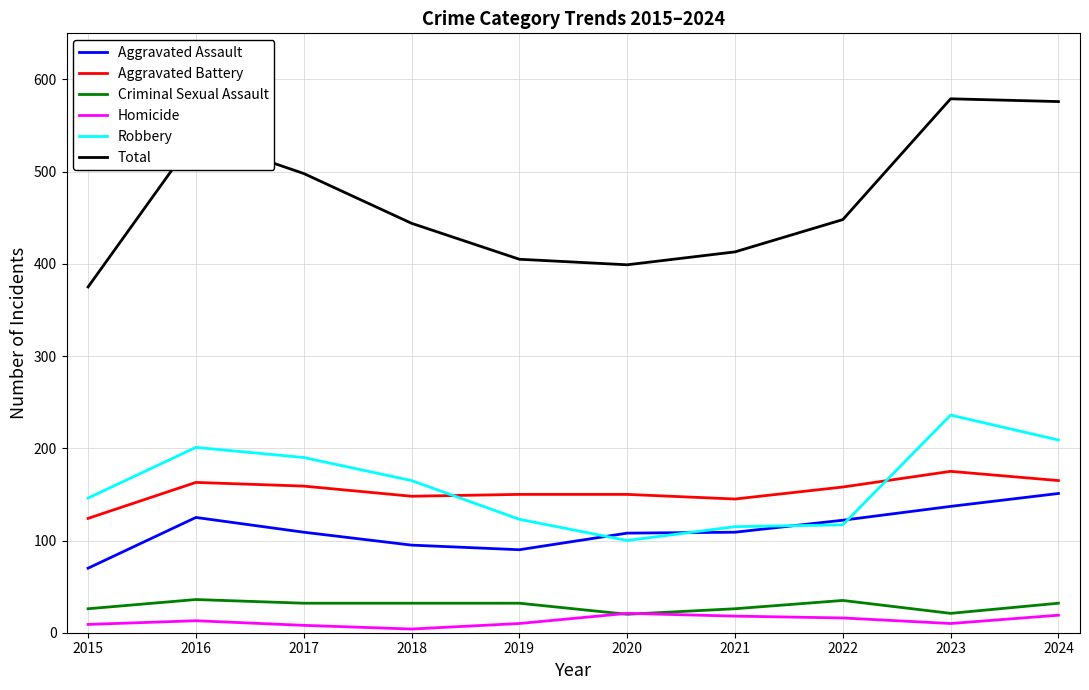

What is the minimum value for Robbery?

100